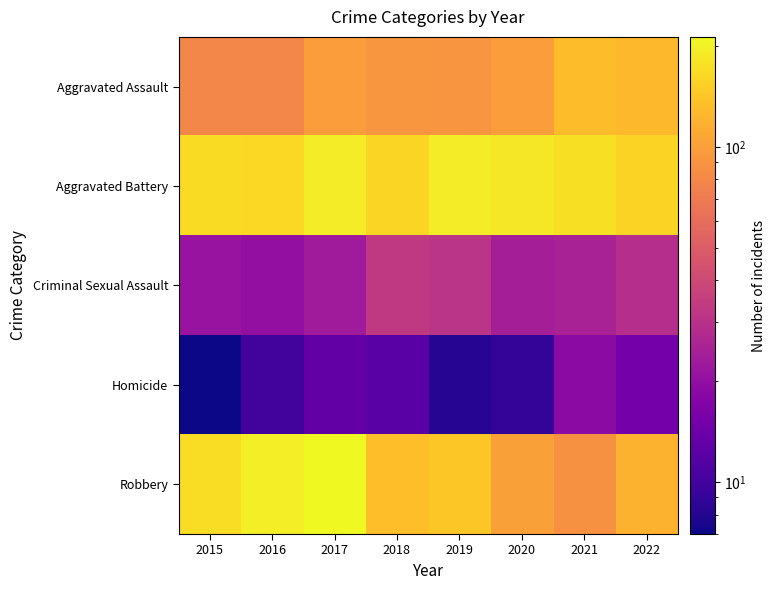

What is the difference between the highest and lowest values at 2020?

177